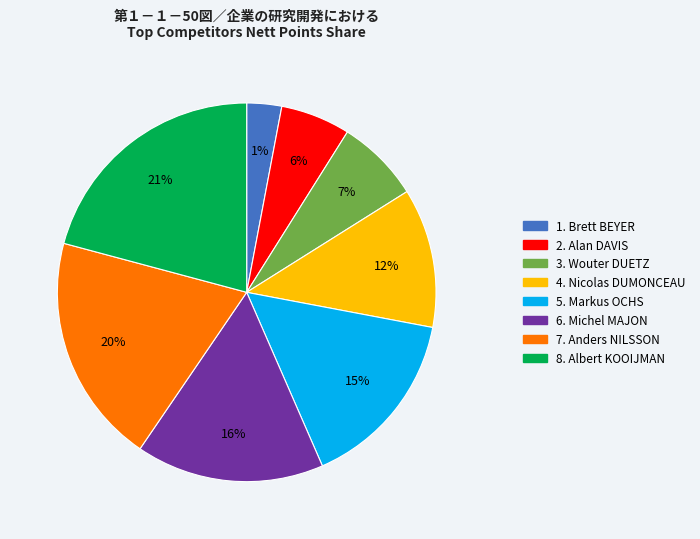

How many segments does this pie chart have?

8